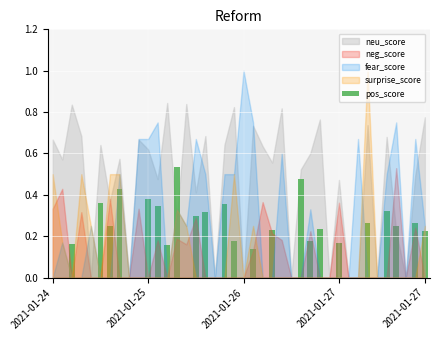

What is the sum of all values?

6.5